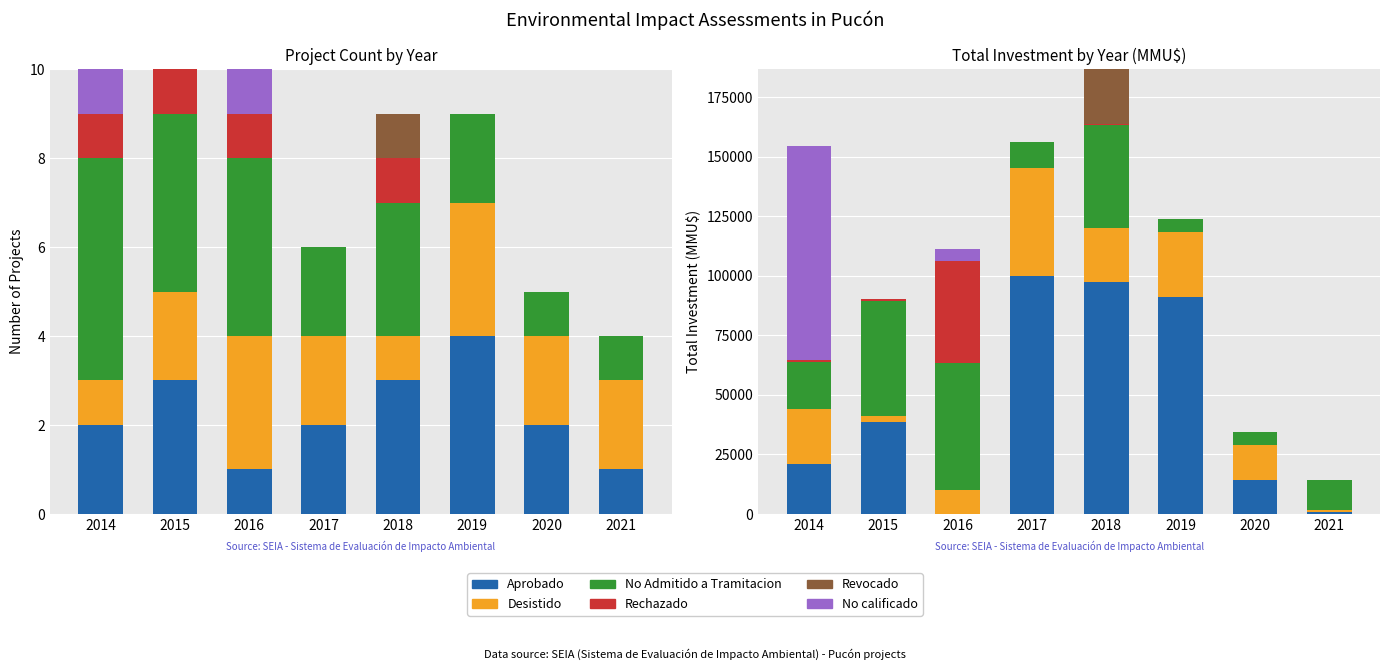

Between 2014 and 2015, which is larger?

2015